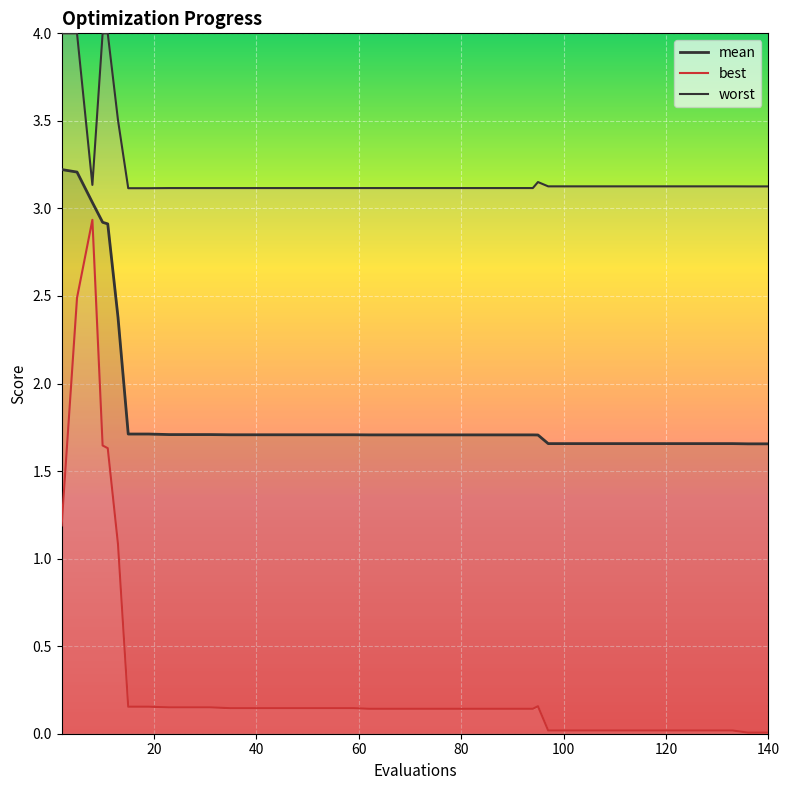

True or false: best and mean cross at least once.

False